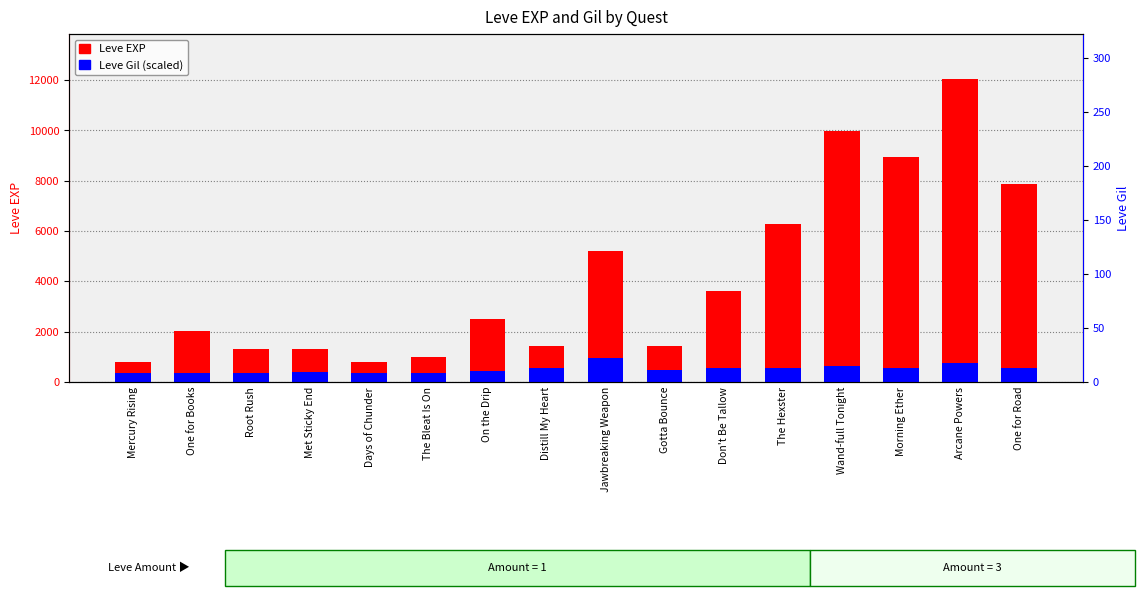

Is the value of Leve Gil (scaled) at Distill My Heart greater than the value of Leve EXP at One for Road?

No